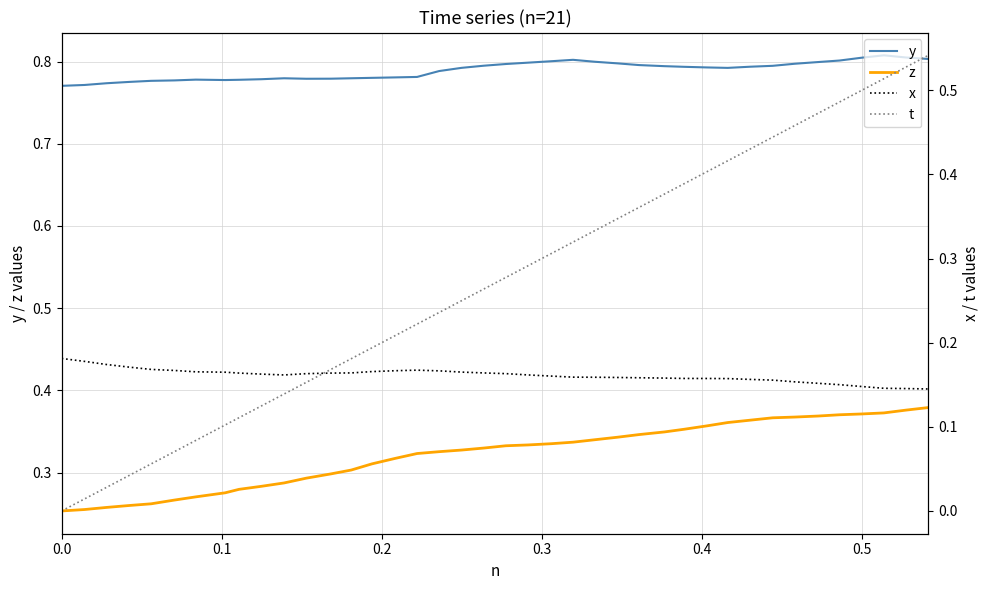

How many y values are between 0 and 1?

40